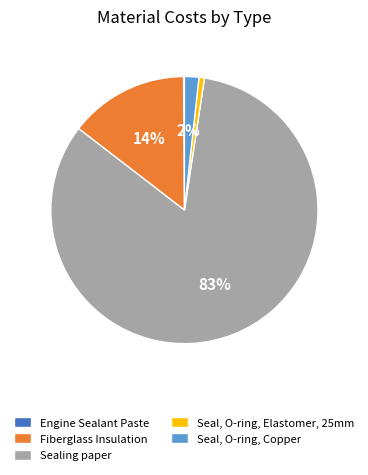

To the nearest percent, what is the average slice percentage?

20%